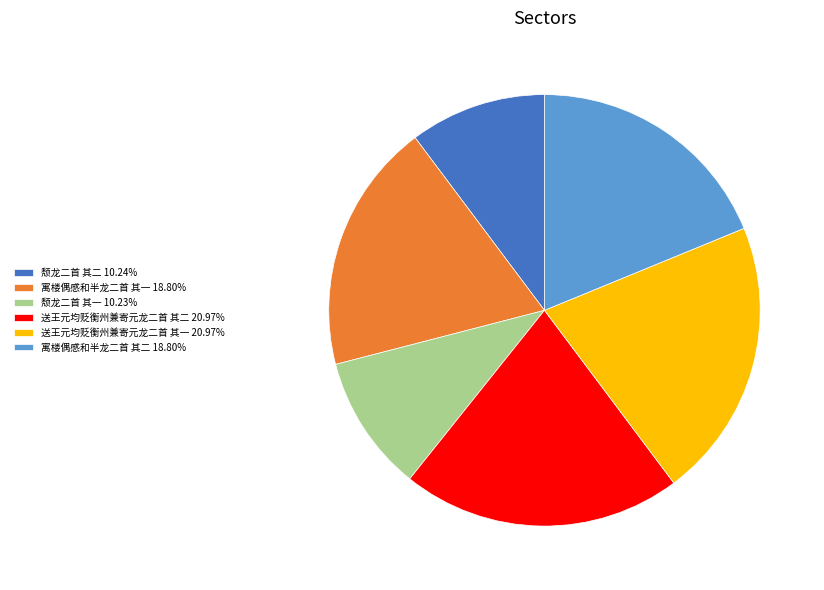

Combined, do 颓龙二首 其二 10.24% and 颓龙二首 其一 10.23% account for over 50%?

No